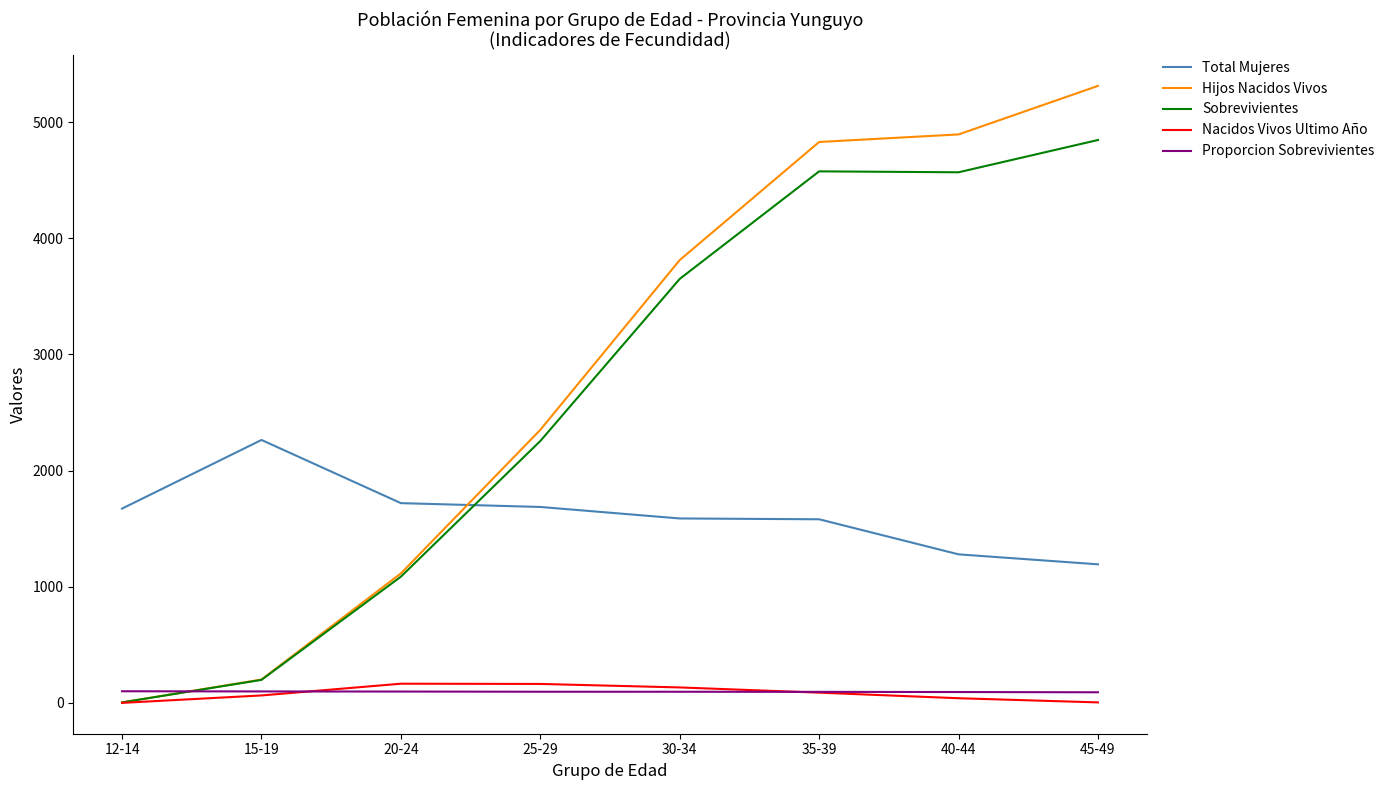

Is it true that Proporcion Sobrevivientes equals 95.8 at 30-34?

True